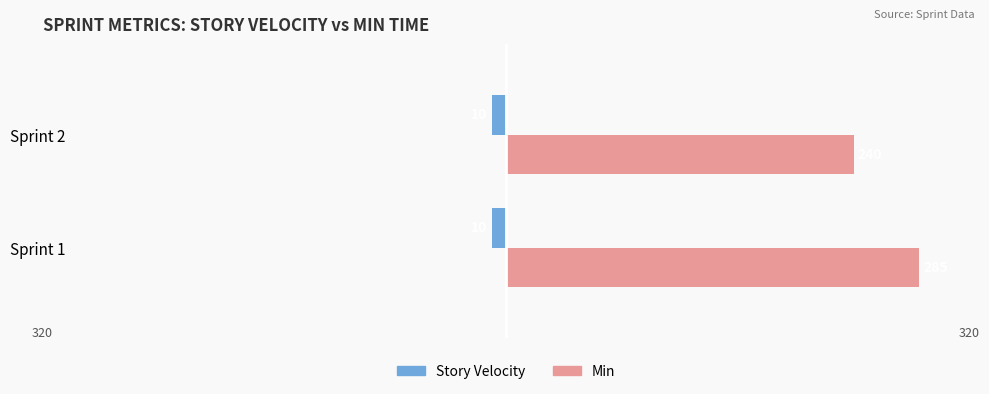

What are all the series names shown in the legend?

Story Velocity, Min